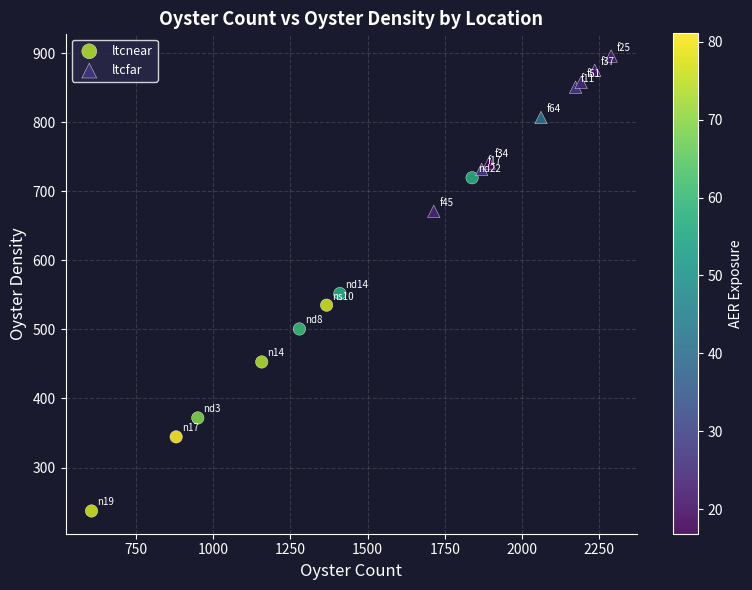

Which series has the widest spread of Y values?

ltcnear